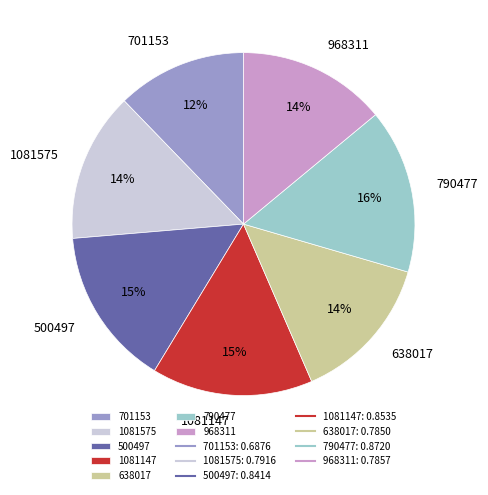

Which category has the smallest portion of the pie?

701153